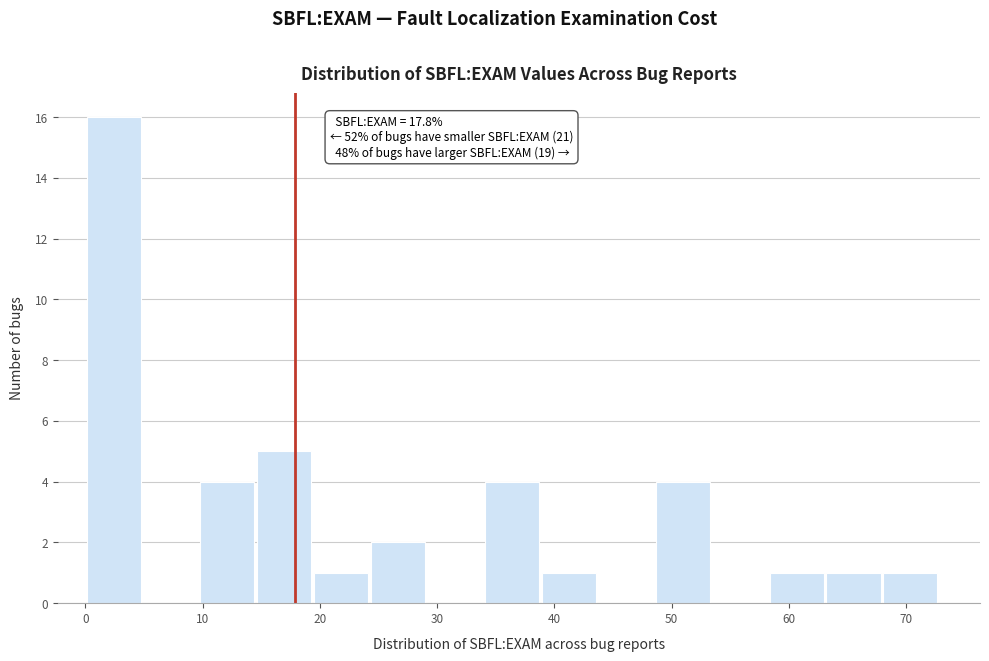

Which range on the x-axis has the tallest bar?

0 to 5